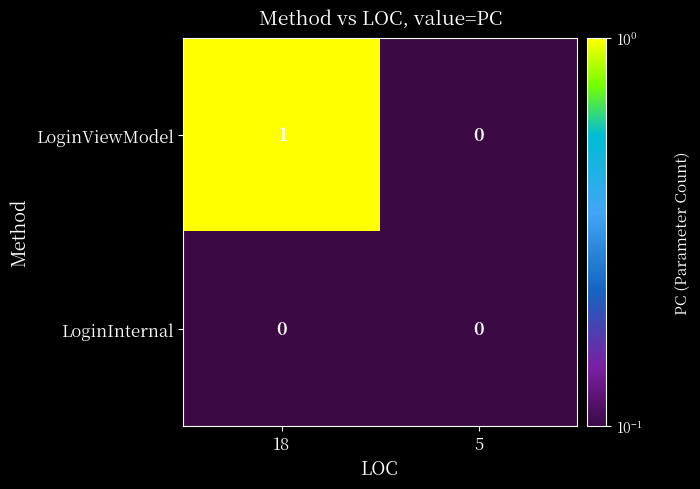

Which label corresponds to the largest value in the chart?

18